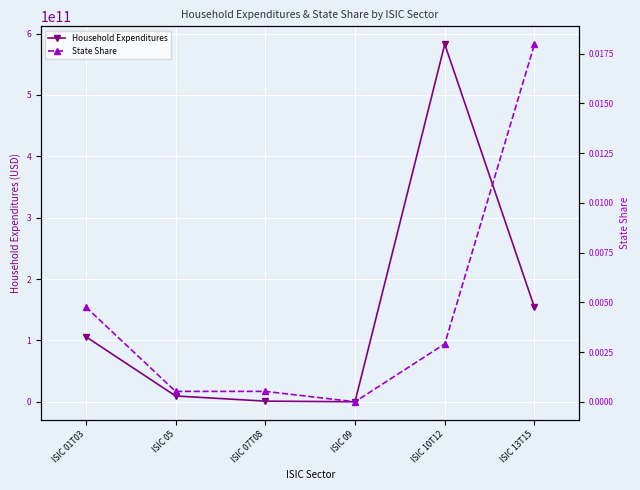

What is the difference between the maximum and second lowest values in the Household Expenditures series?

581438714087.2